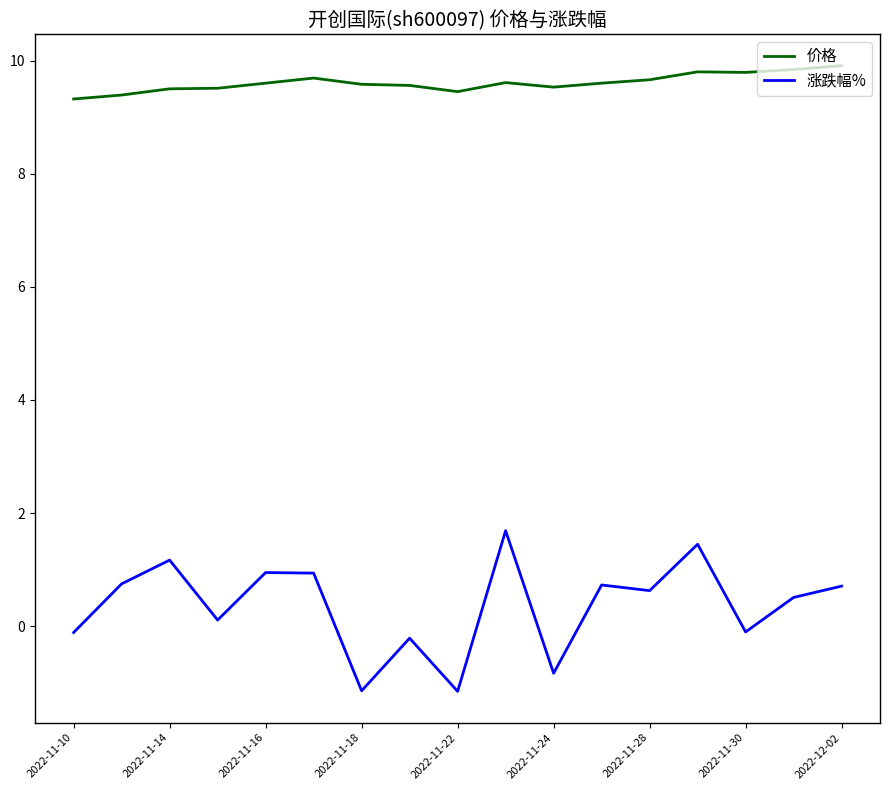

How many categories are shown in the chart?

17